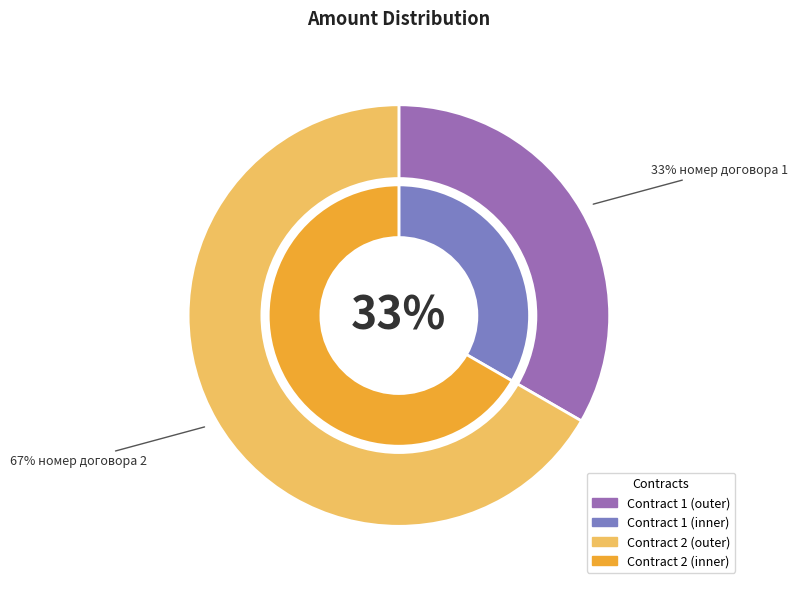

Is it true that номер договора 2 is 67% of the pie?

True